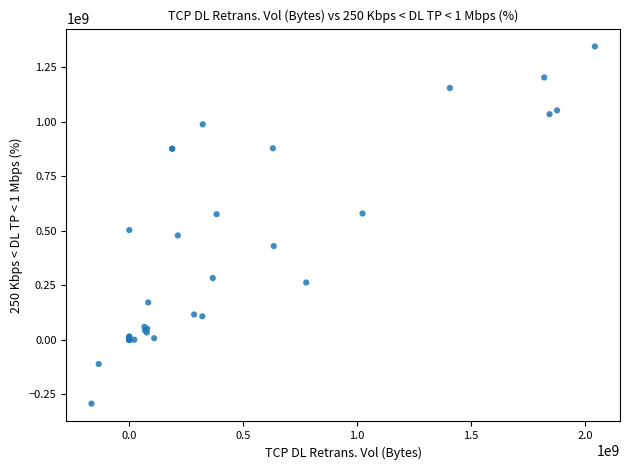

What Y value in the scatter plot is closest to 526465036?

503350000.0